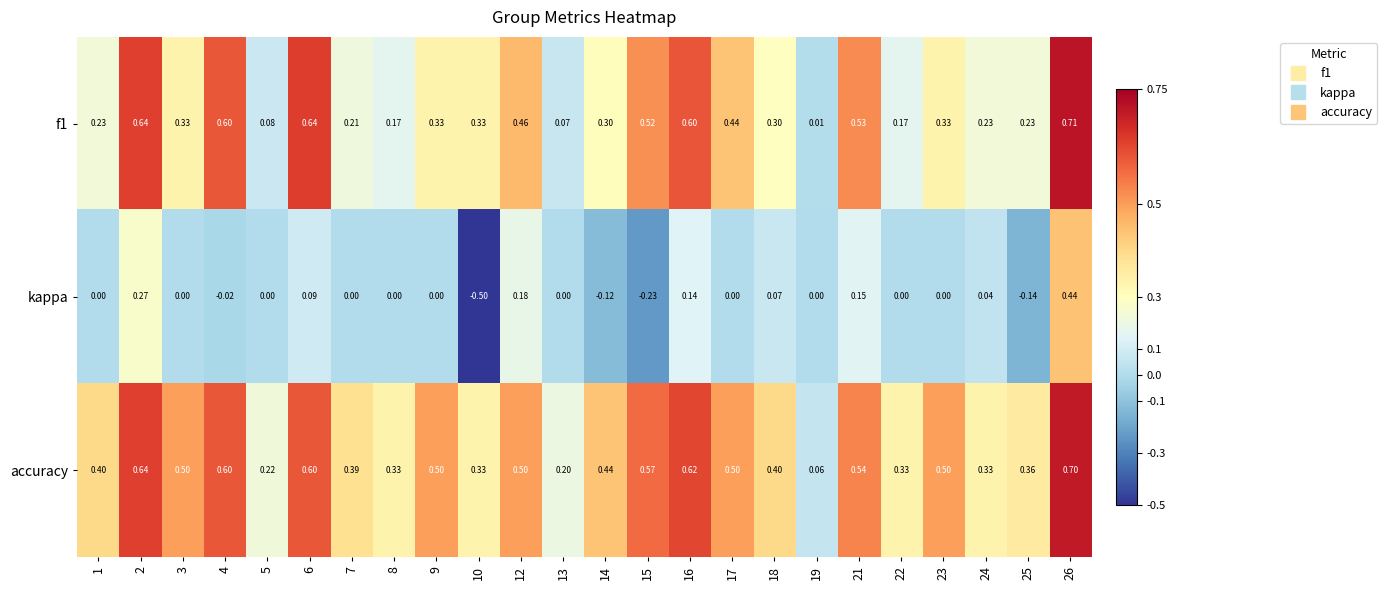

Which series has the largest total across all categories?

accuracy